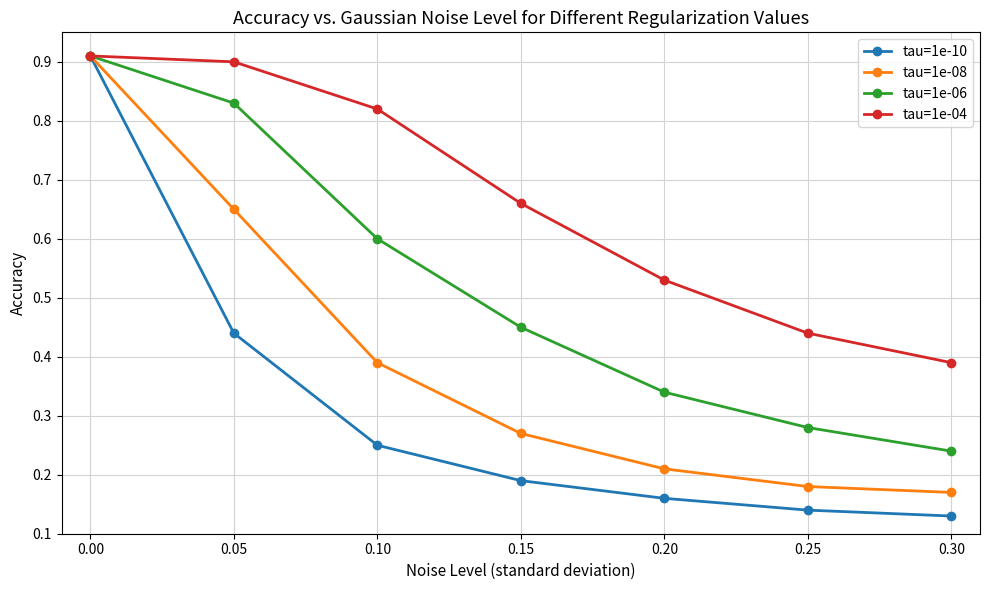

True or false: tau=1e-08 has a value of 0.2 at 0.05.

False